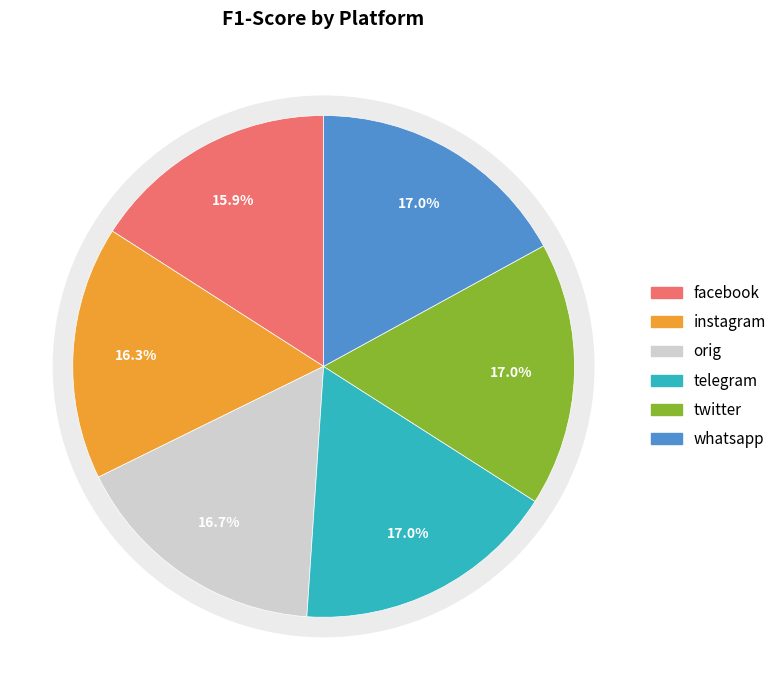

True or false: twitter accounts for 26% of the total.

False